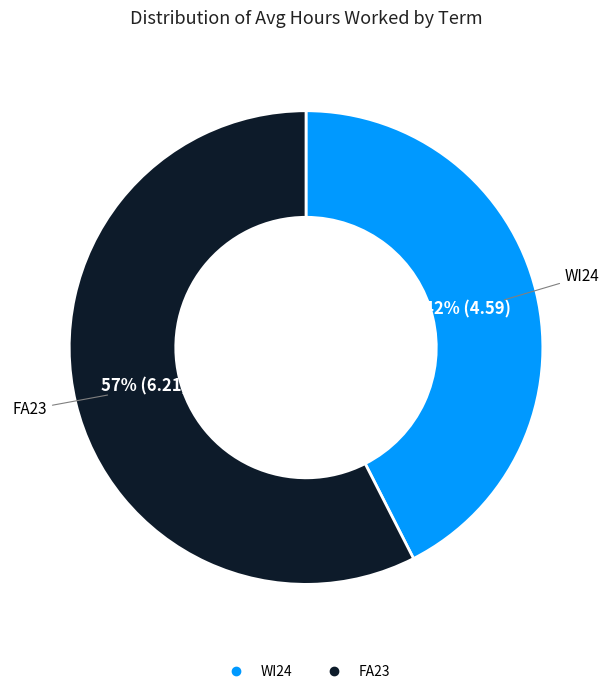

Does WI24 account for over 50% of the chart?

No